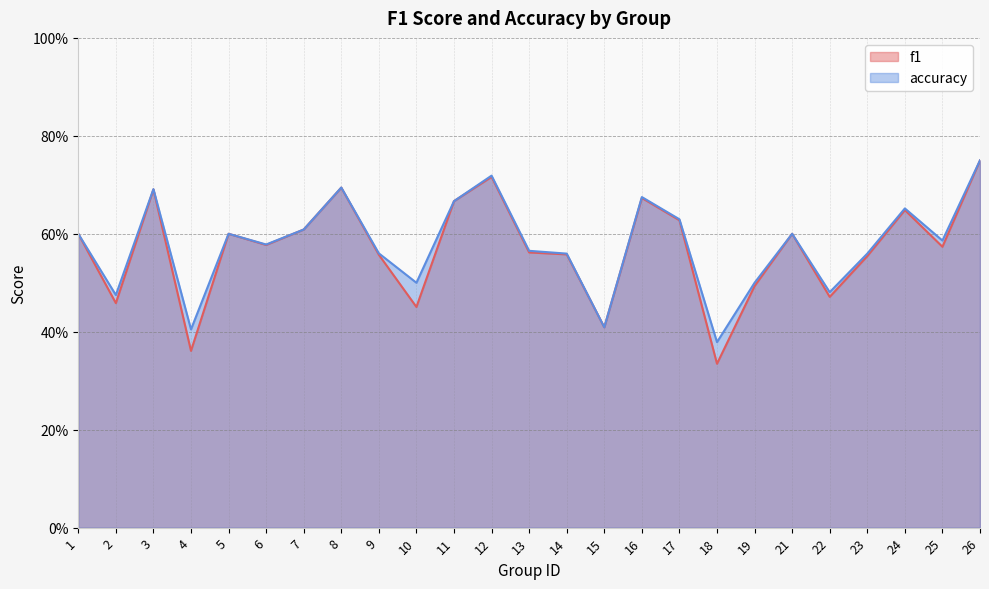

True or false: f1 has more than 2 interior local peaks.

True